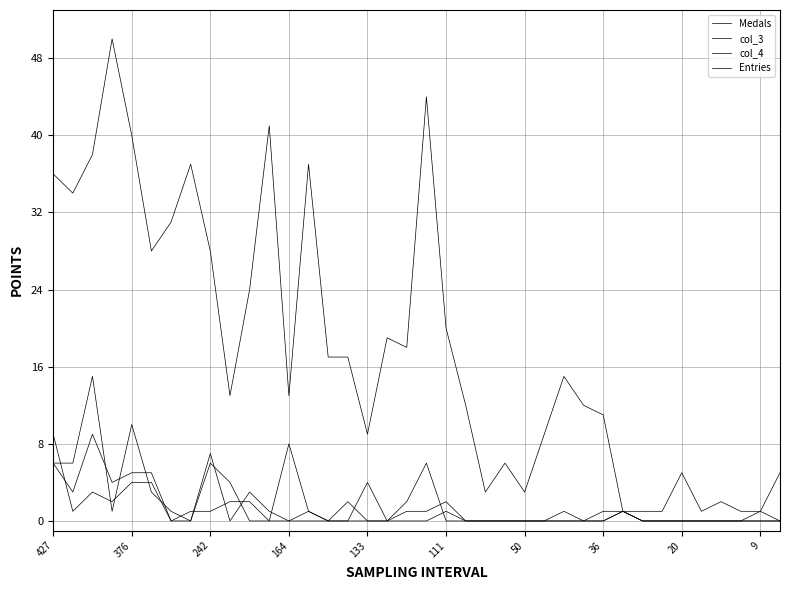

How many lines are shown in the chart?

4